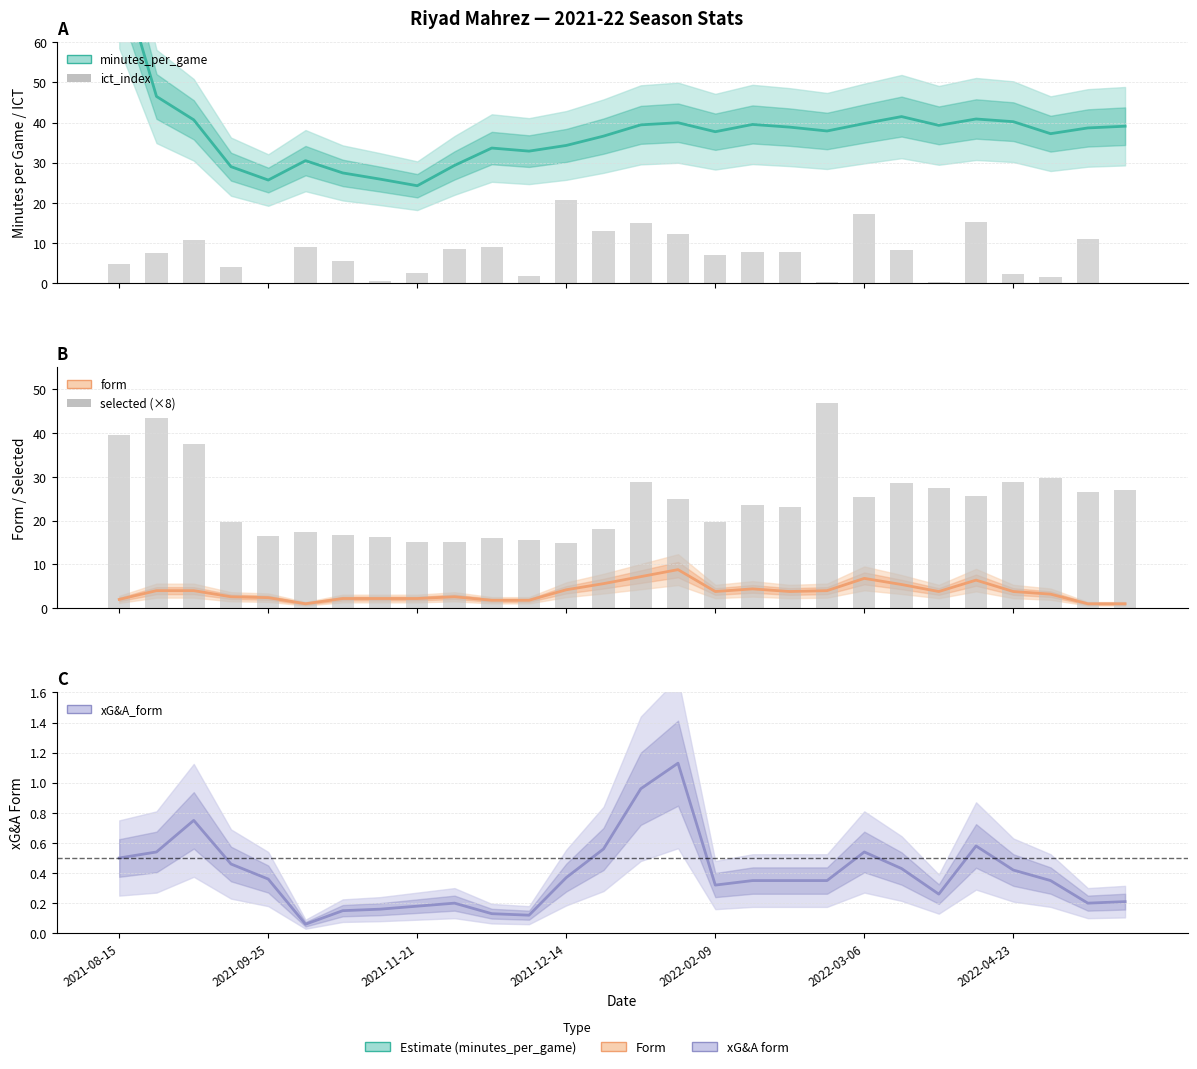

Is it true that xG&A_form equals 0.4 at 2022-04-23?

True